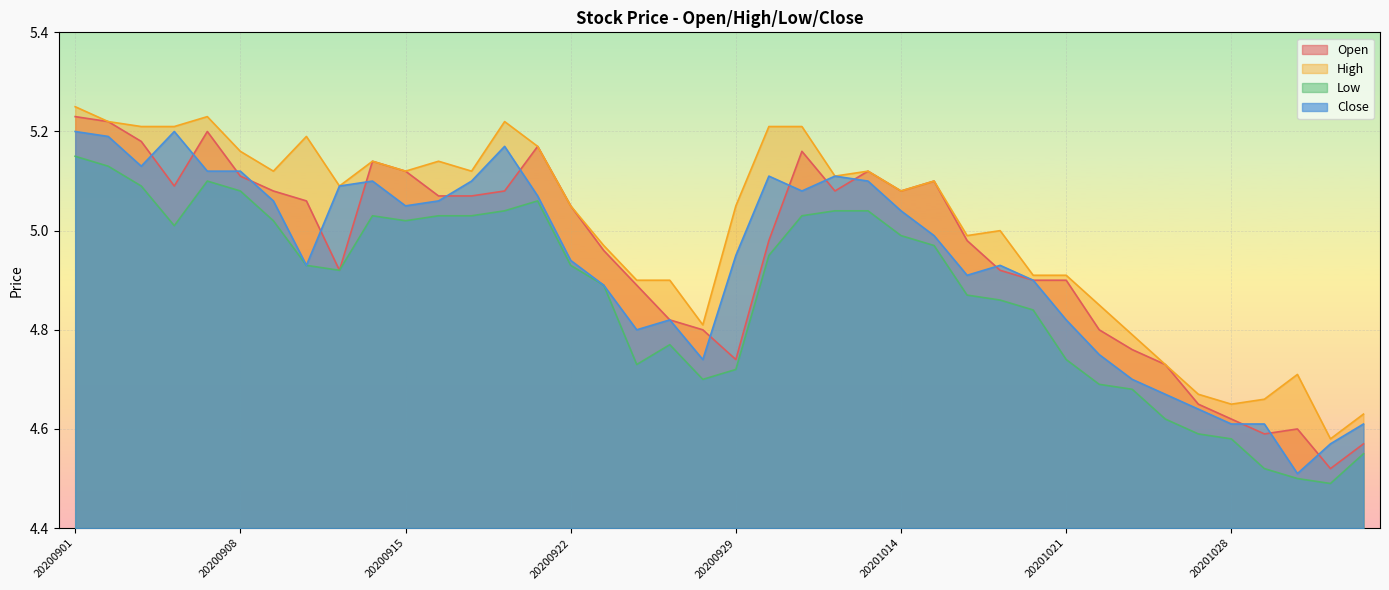

What is the minimum value for Low?

4.5